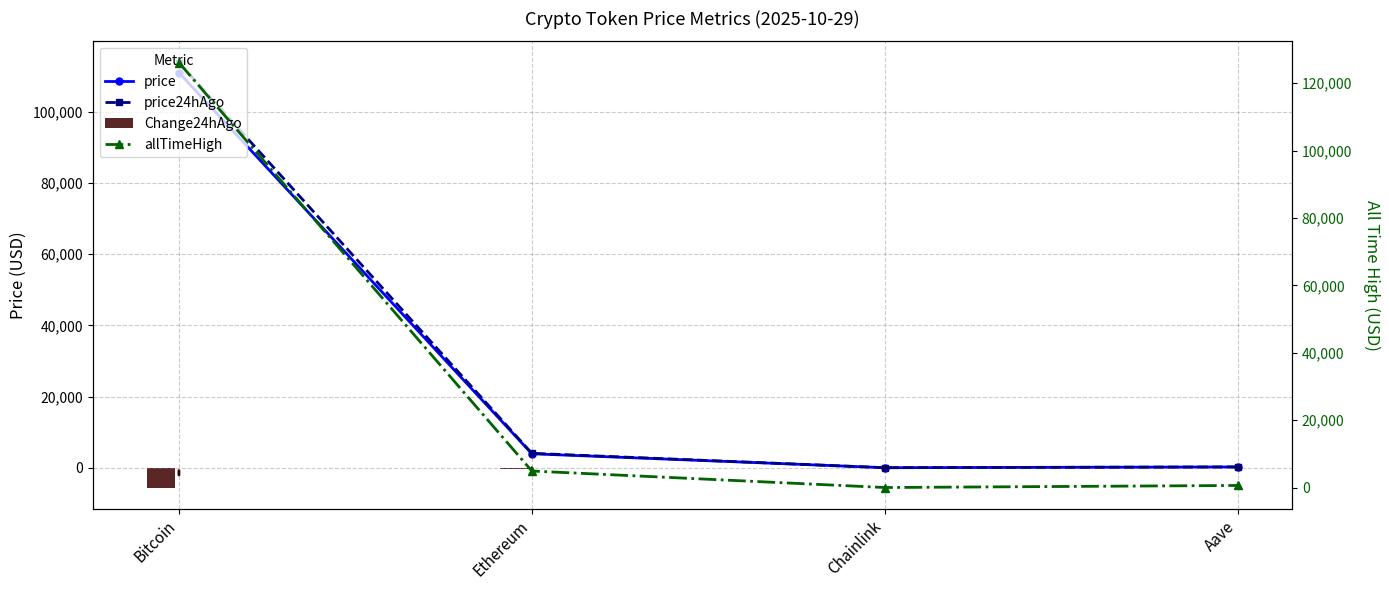

What is the spread (max minus min) of values at Aave?

432.8